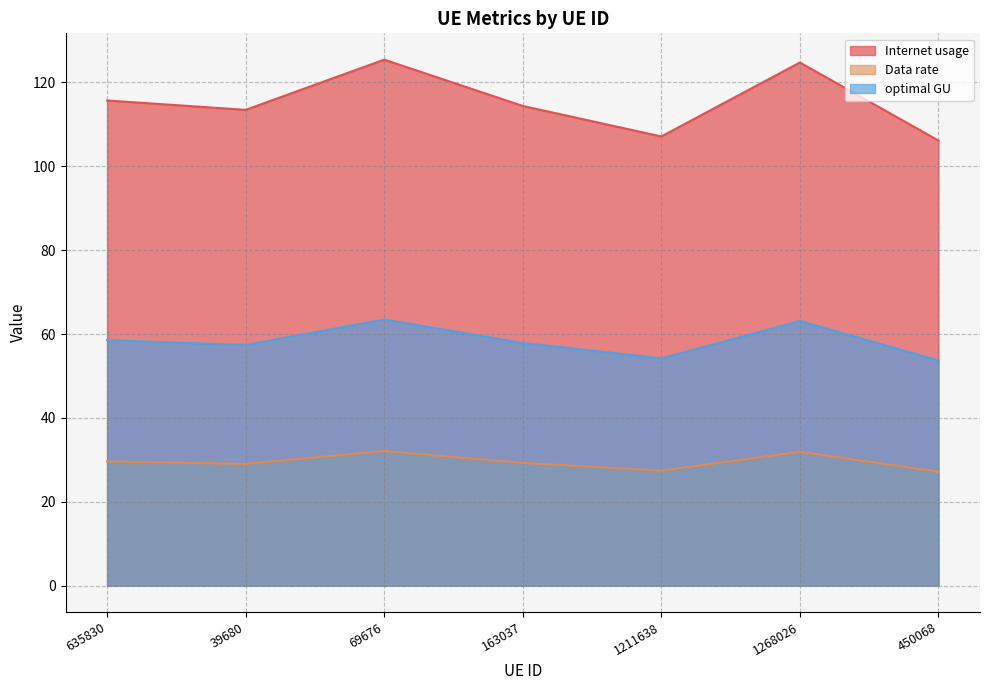

What is the minimum value for Data rate?

27.2